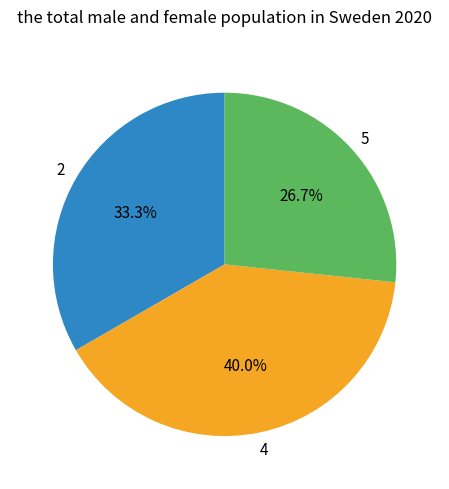

Approximately how many times larger is the value at 2 compared to 4?

0.8